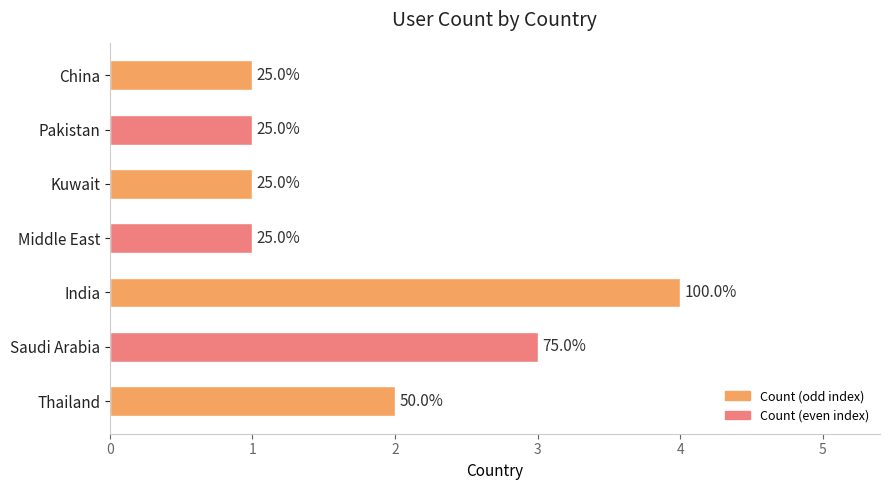

What is the average value?

2